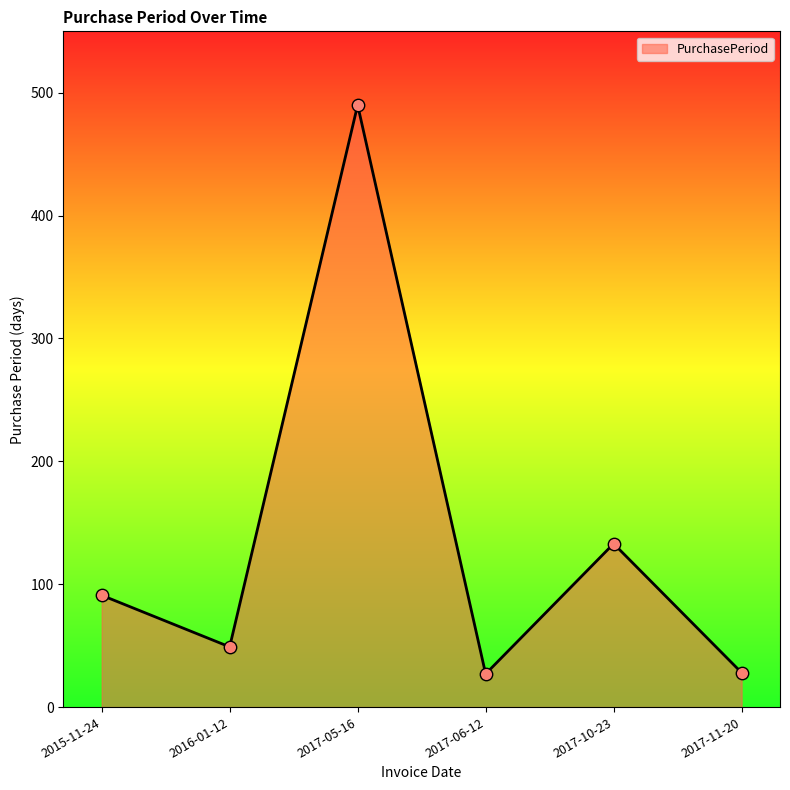

Approximately how many times larger is the value at 2017-11-20 compared to 2015-11-24?

0.3